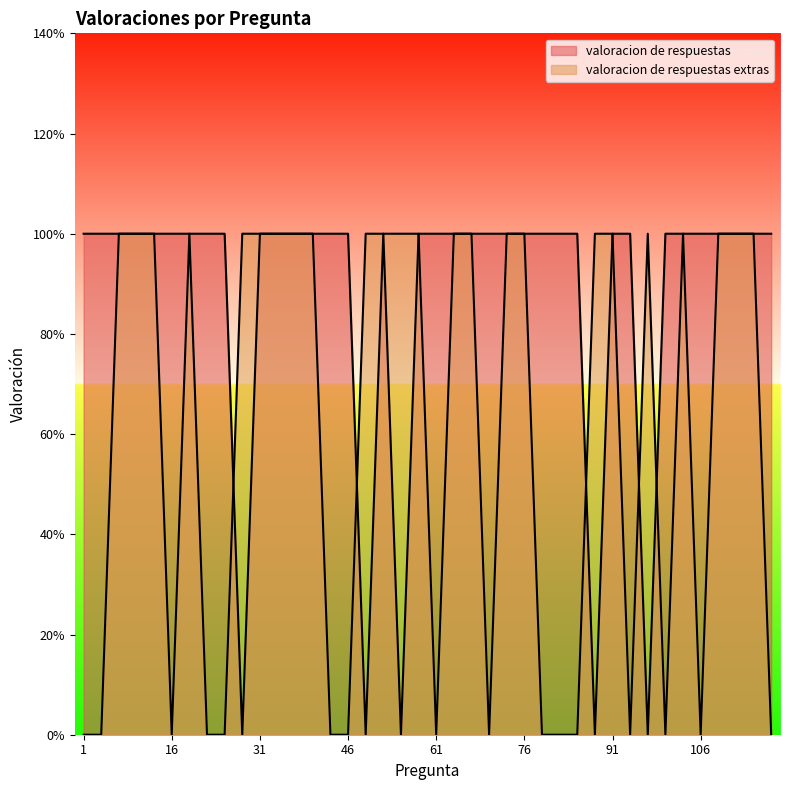

How many lines are shown in the chart?

2